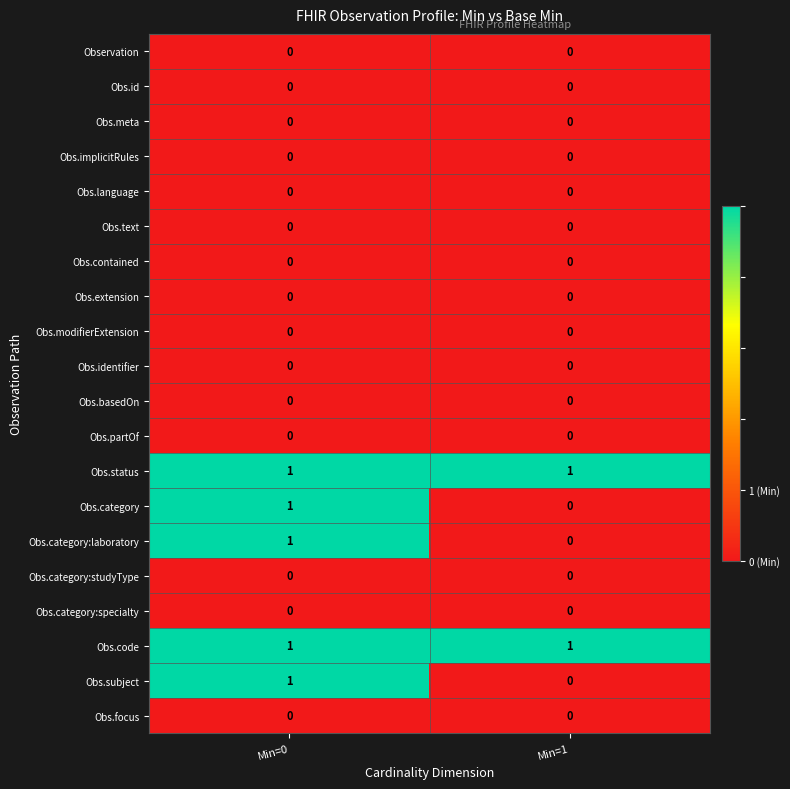

Where is Obs.subject nearest to the value 0?

Min=1